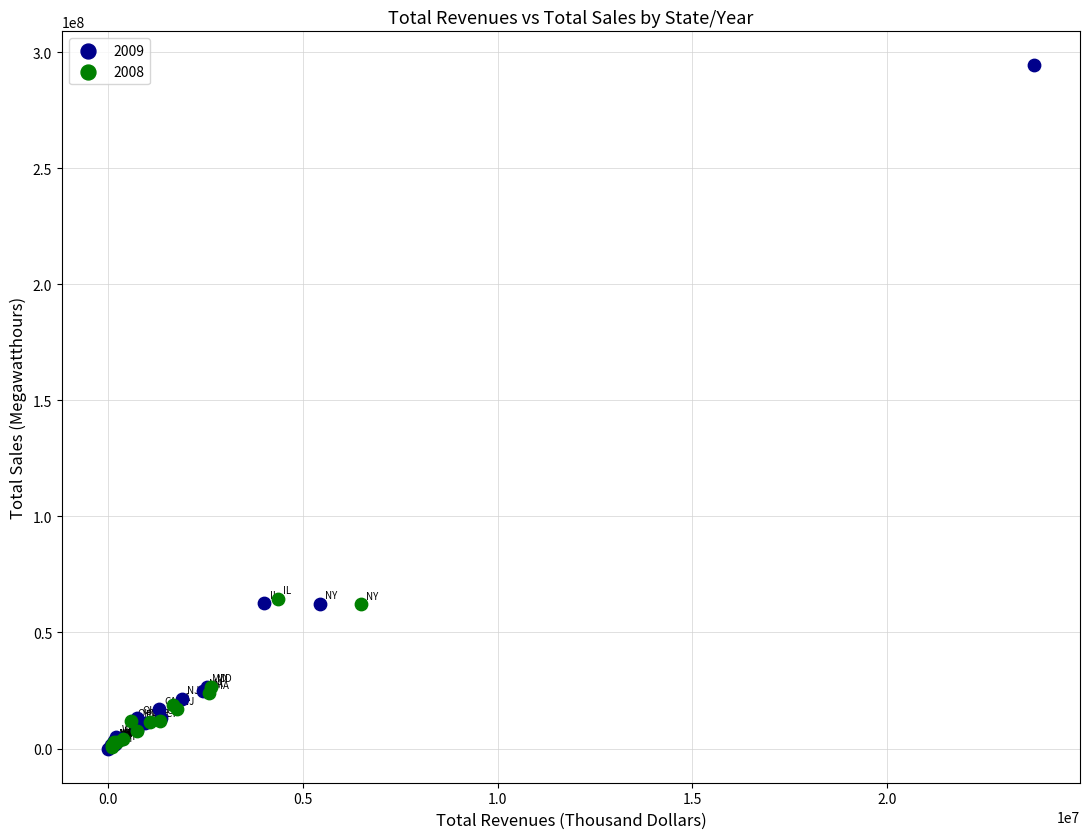

What are all the series names shown in the legend?

2009, 2008